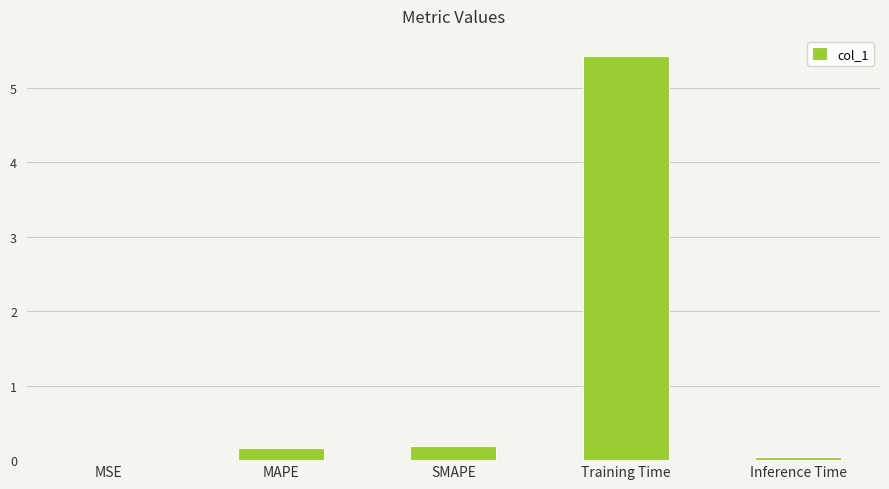

What is the change in value from MAPE to Training Time?

+5.3